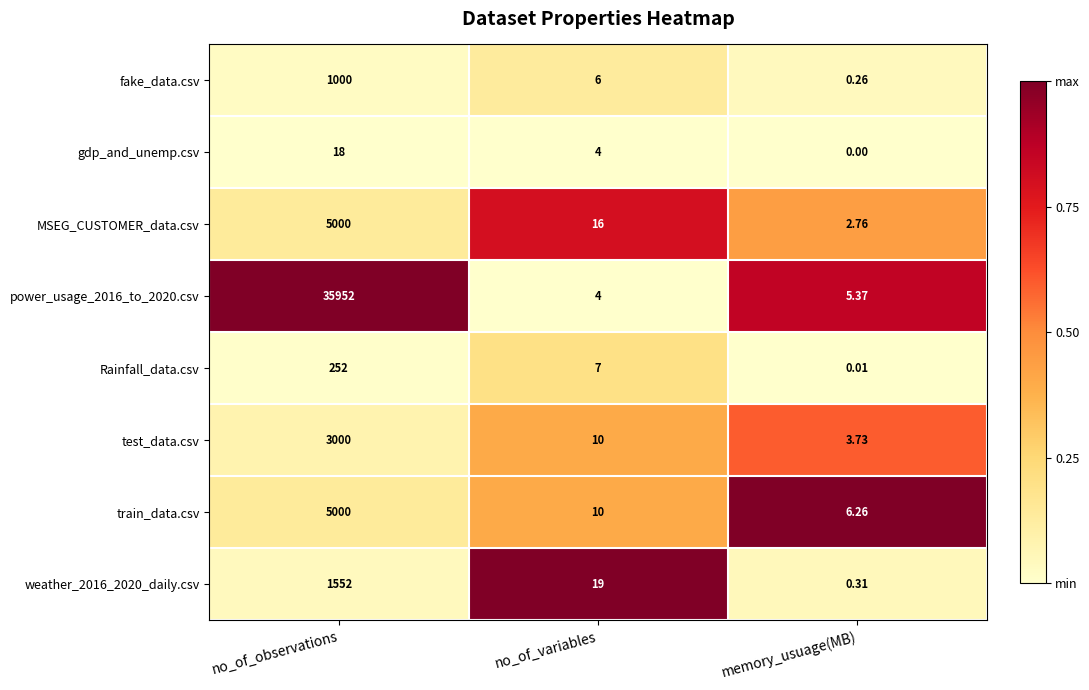

Where is fake_data.csv nearest to the value 500?

no_of_variables